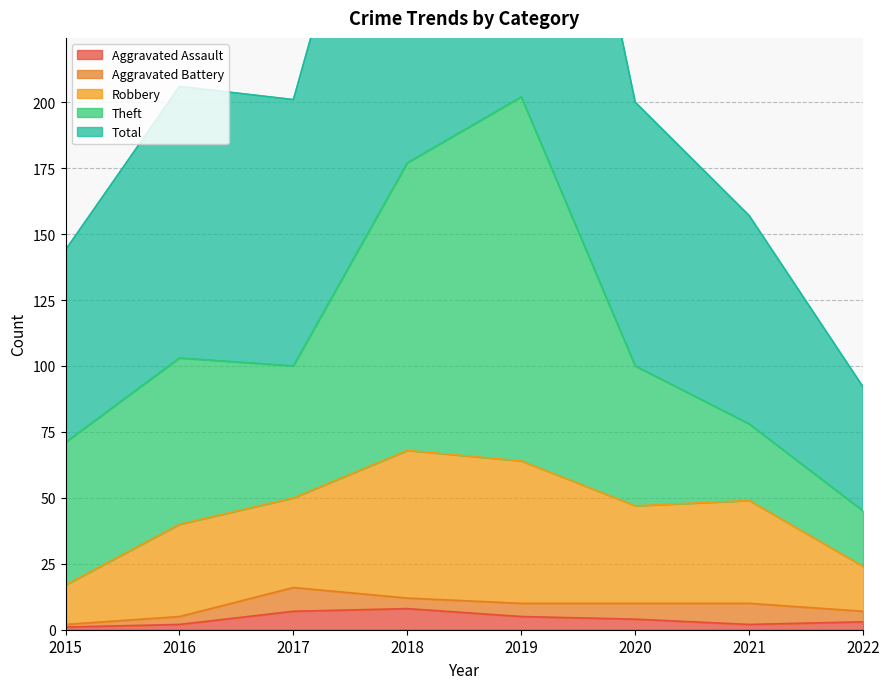

How many data points in Aggravated Battery are above 5?

3